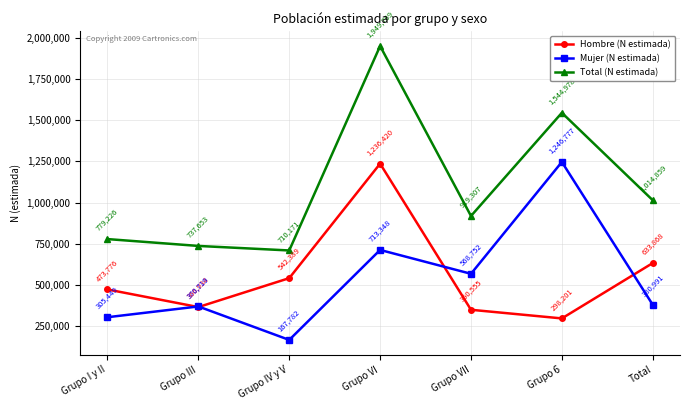

Which series has the widest spread of values?

Total (N estimada)